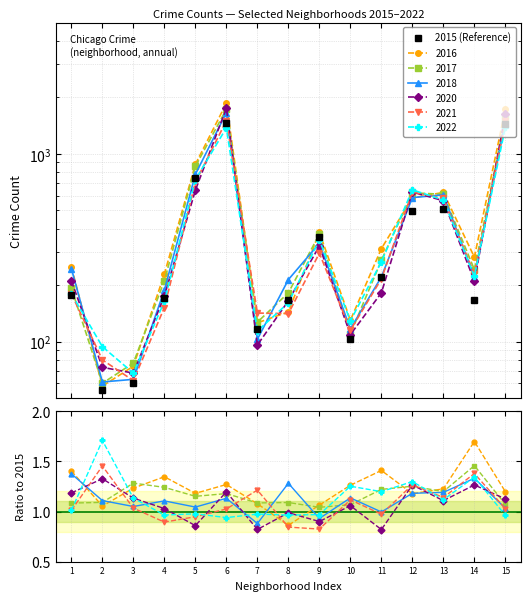

True or false: the data has more than 0 interior local peaks.

True